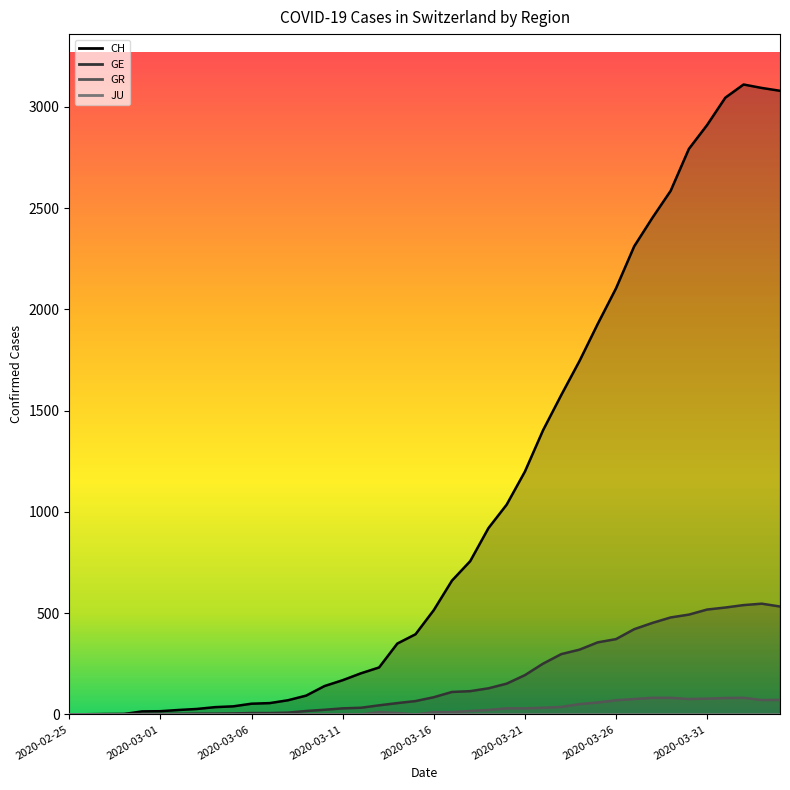

Which series has the largest total across all categories?

CH